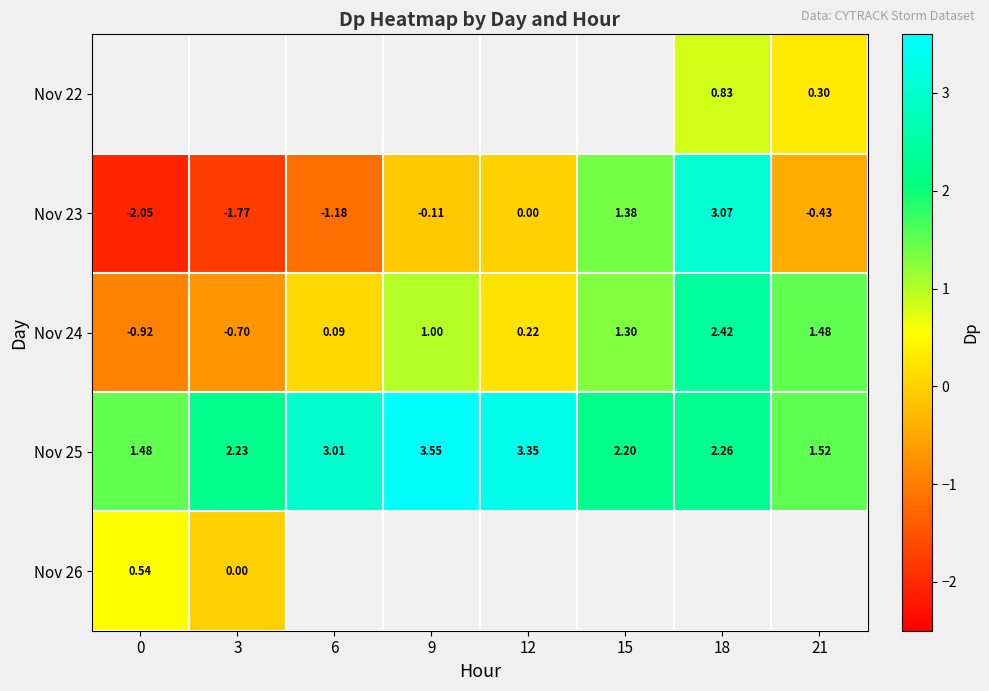

Is the value of Nov 25 at 0 greater than the value of Nov 23 at 9?

Yes